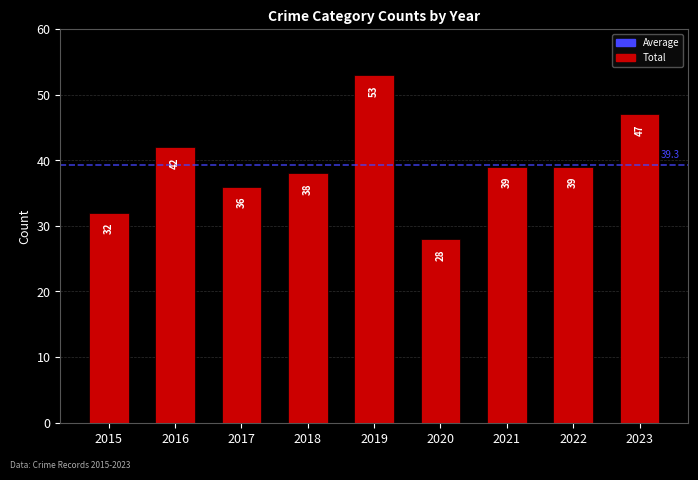

The value at 2018 is 10. True or false?

False